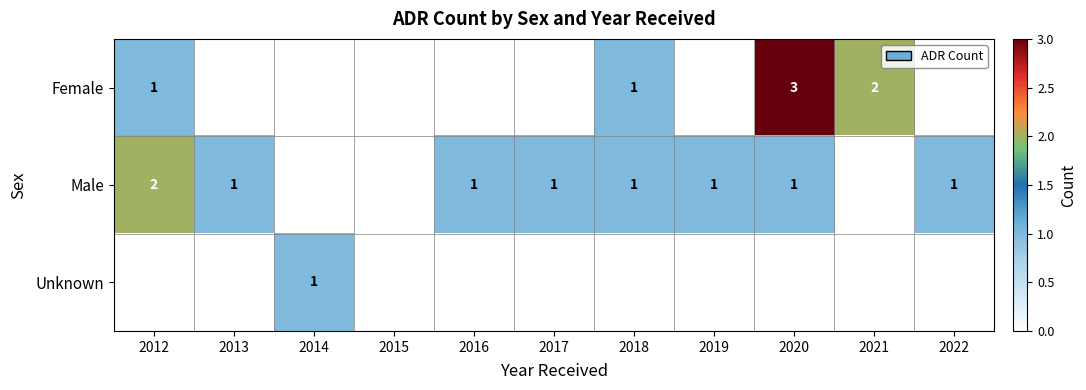

Is it true that Male equals 4 at 2012?

False